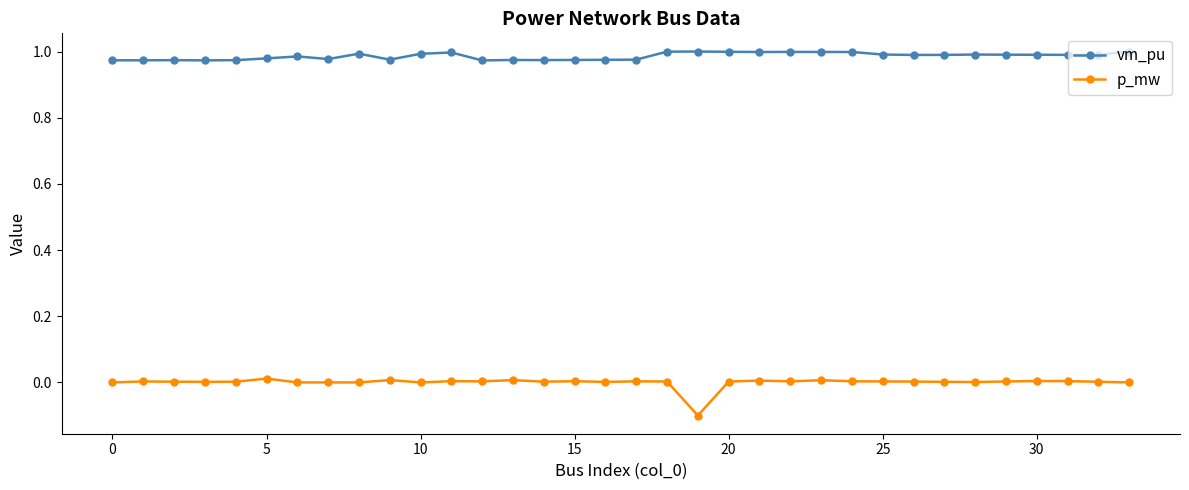

List the series in order of their peak value, highest first.

vm_pu, p_mw